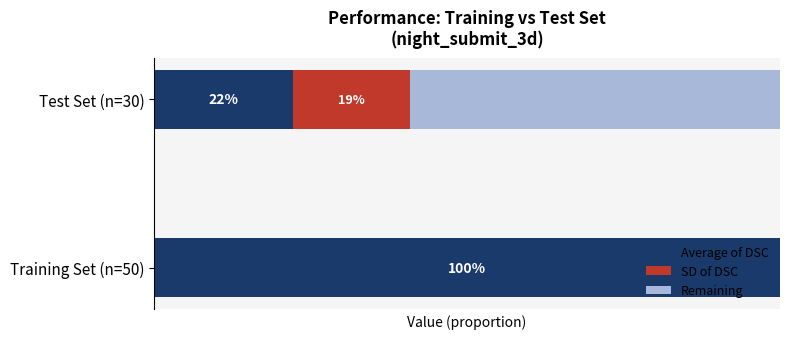

What is the difference between the maximum and minimum values in the Average of DSC series?

0.8